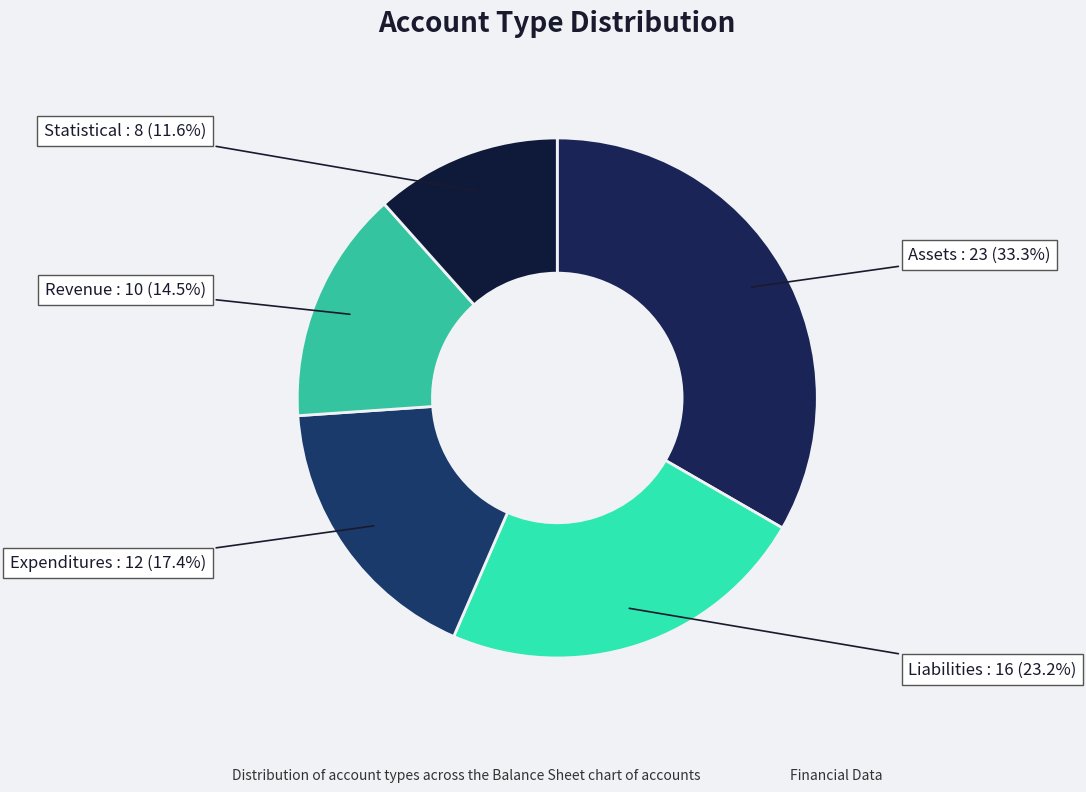

Does any single category account for the majority?

No